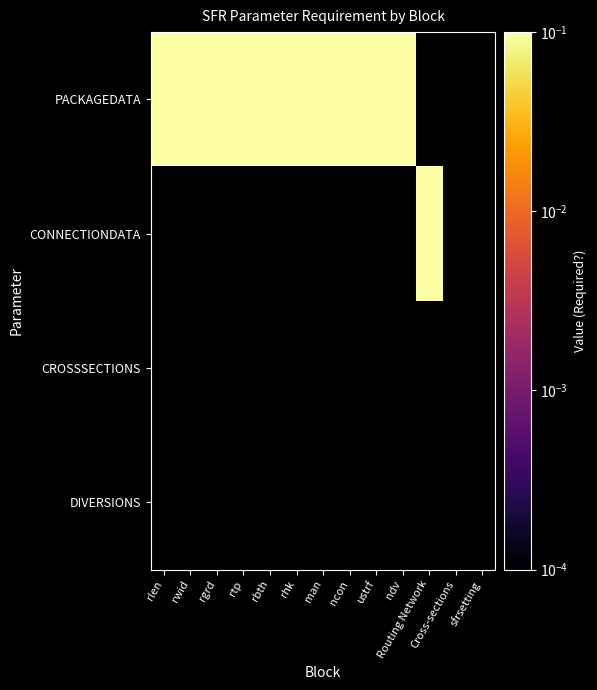

What is the greatest value displayed?

0.1